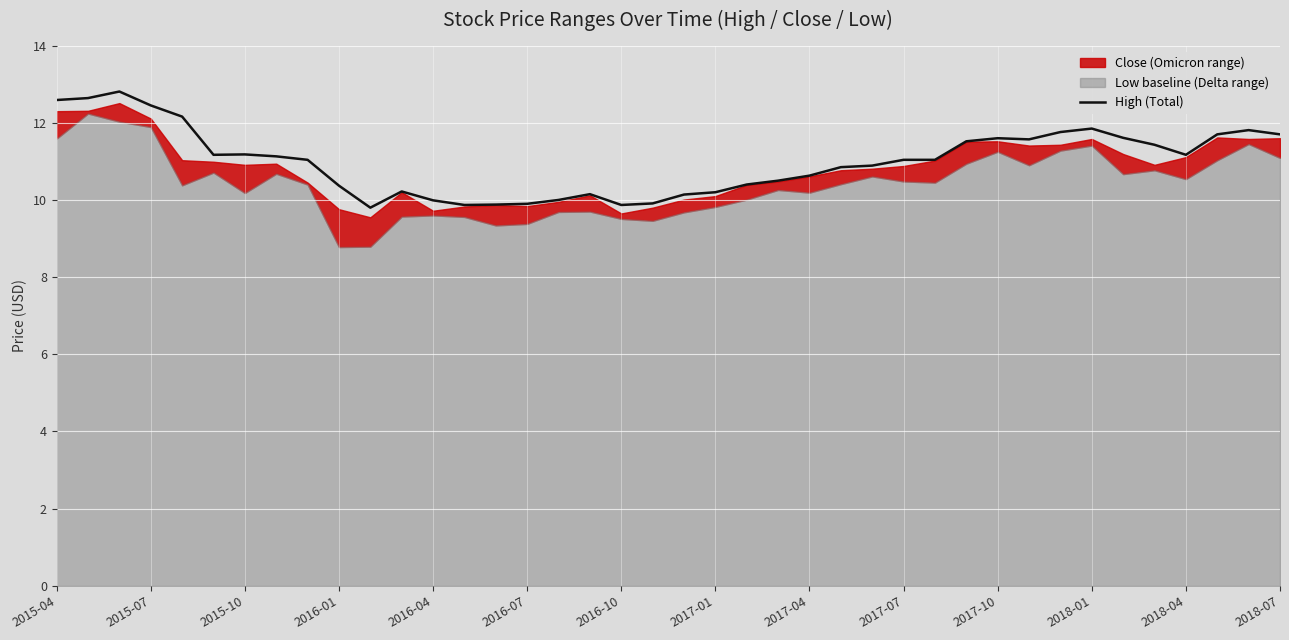

The value of High (Total) at 2015-04 is 12.6. True or false?

True